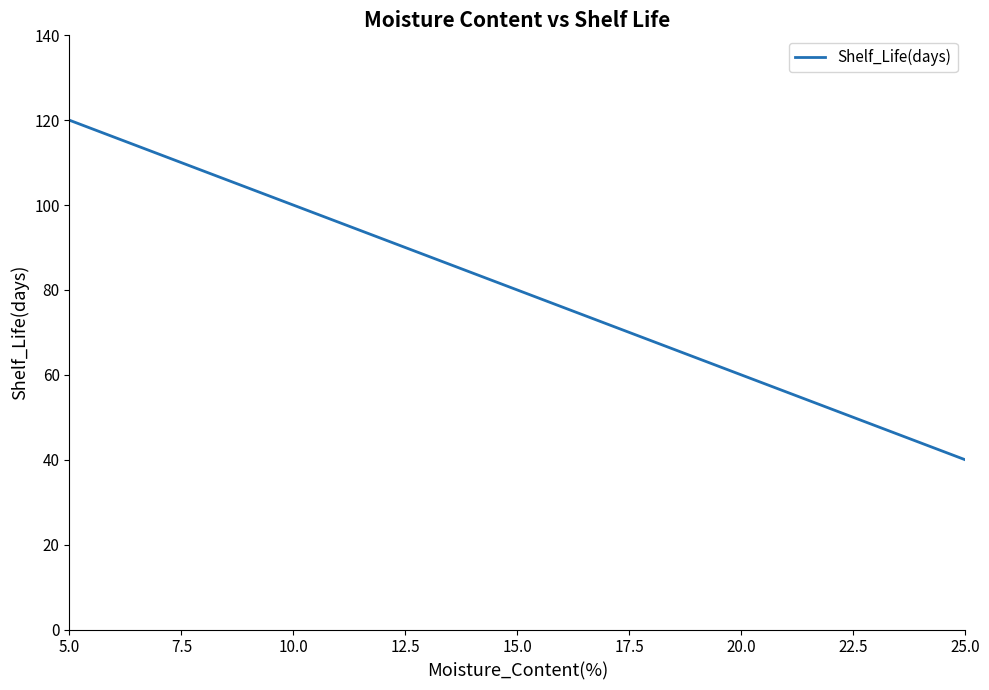

How many categories are shown in the chart?

5